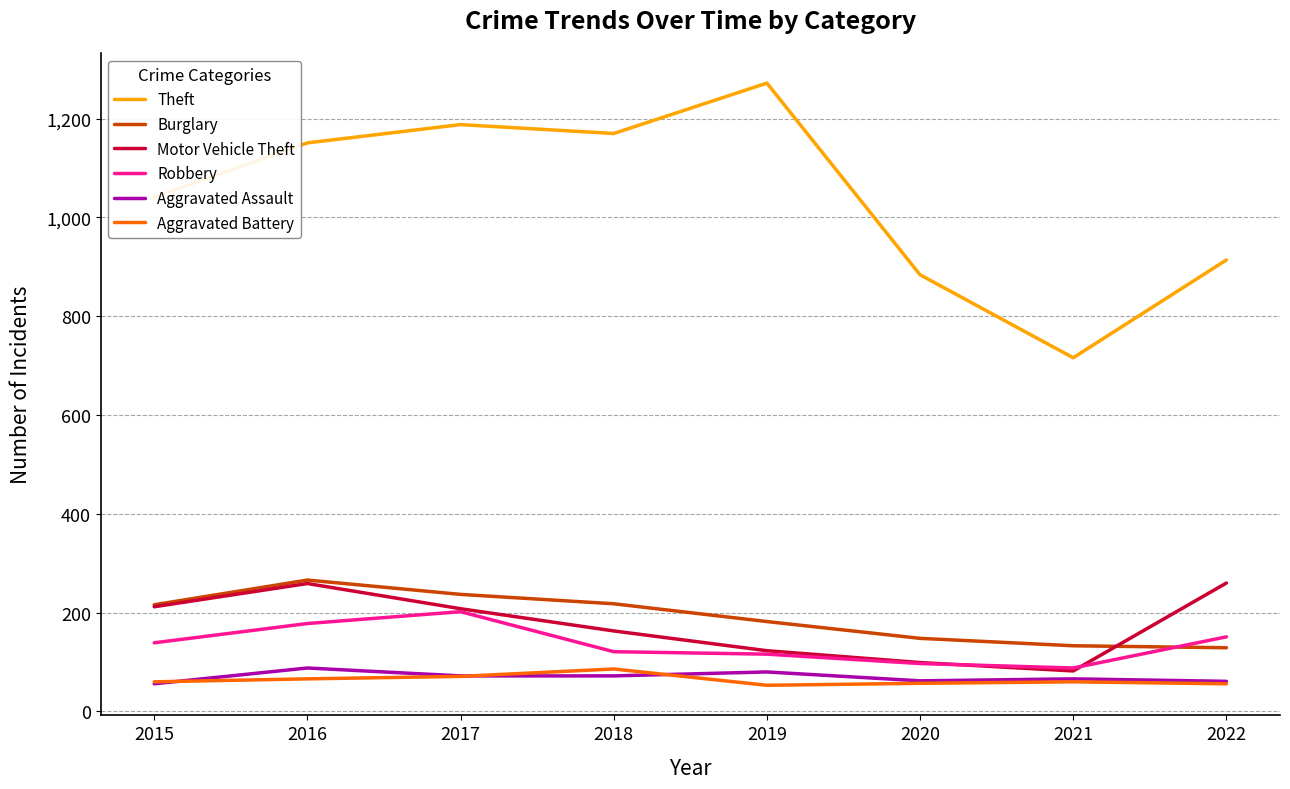

Does the chart have visible grid lines?

Yes